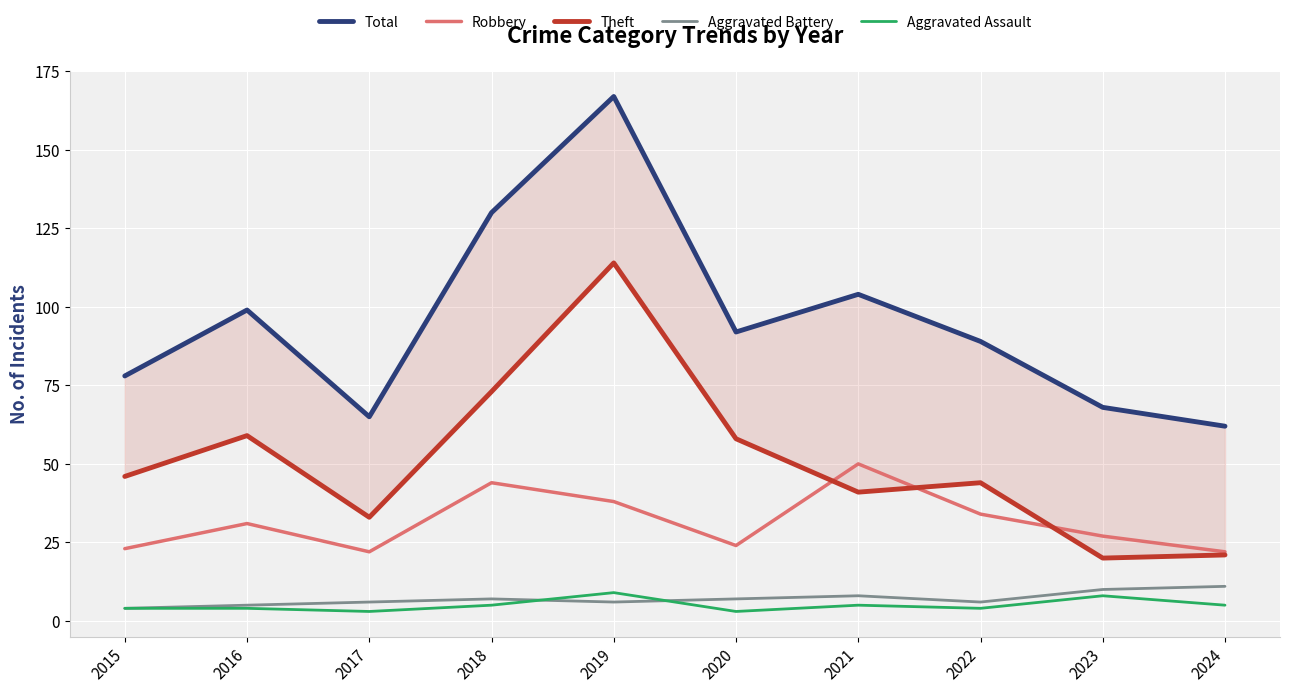

The Aggravated Battery series shows 11 at 2024. True or false?

True